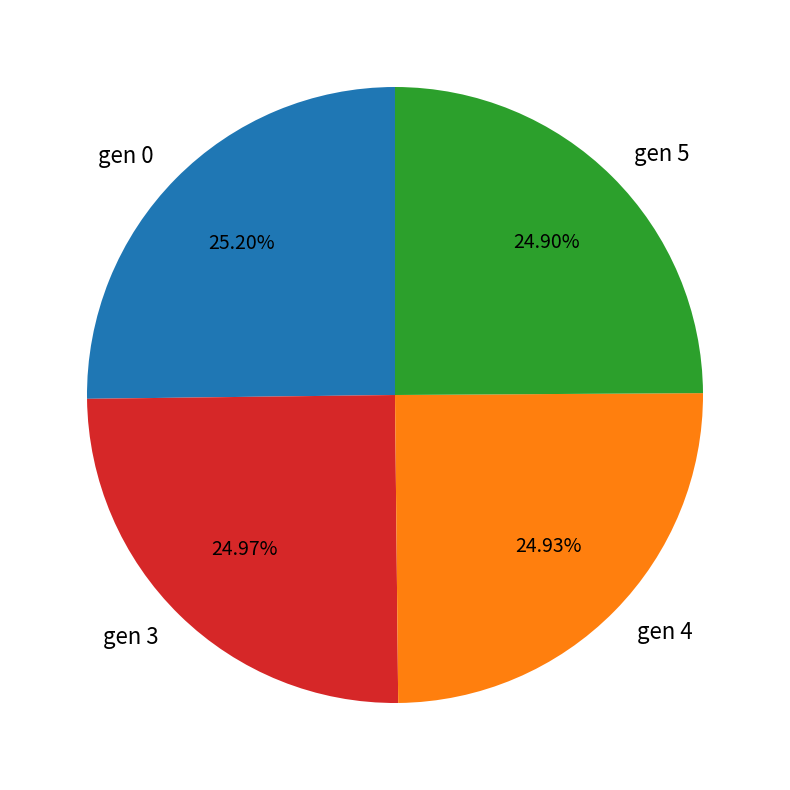

Do gen 4 and gen 3 together represent more than half of the pie?

No